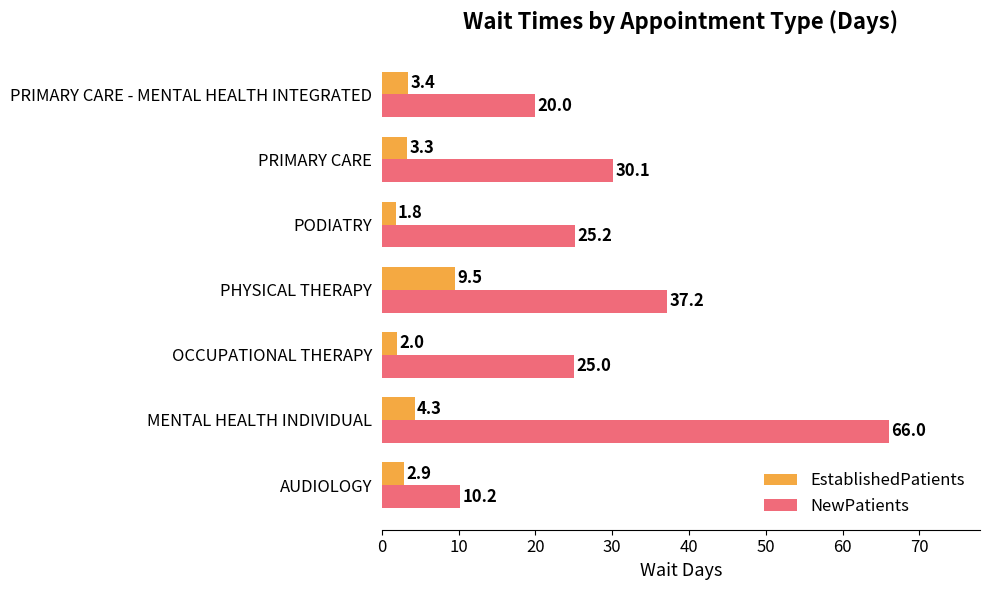

How many data points in EstablishedPatients are less than 3?

3